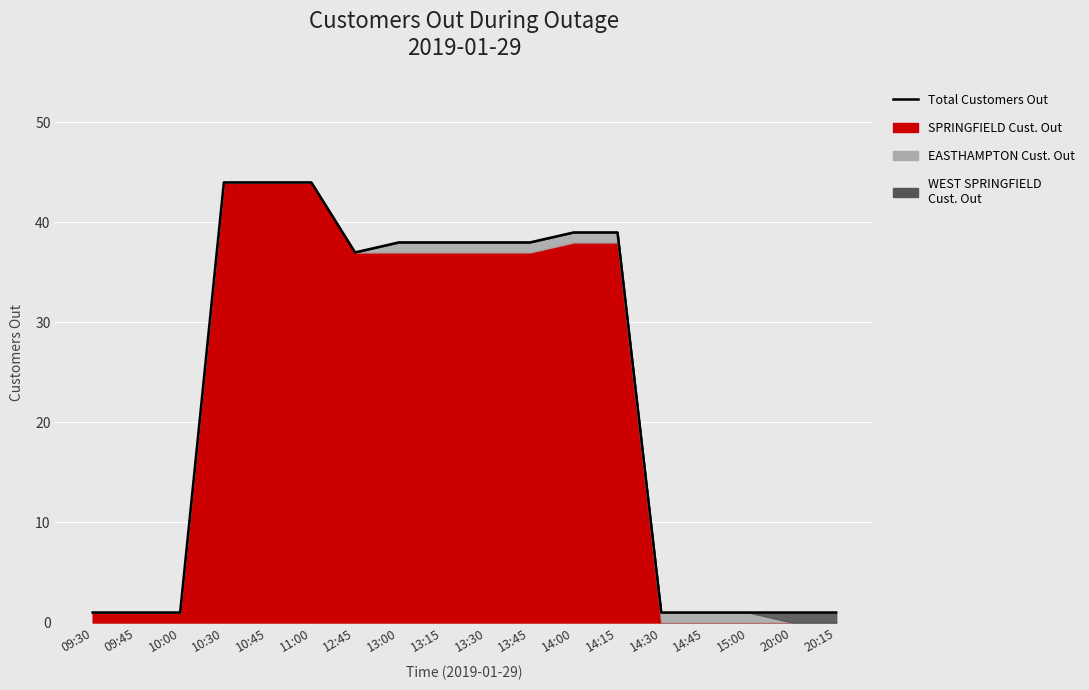

What is the smallest value displayed?

1